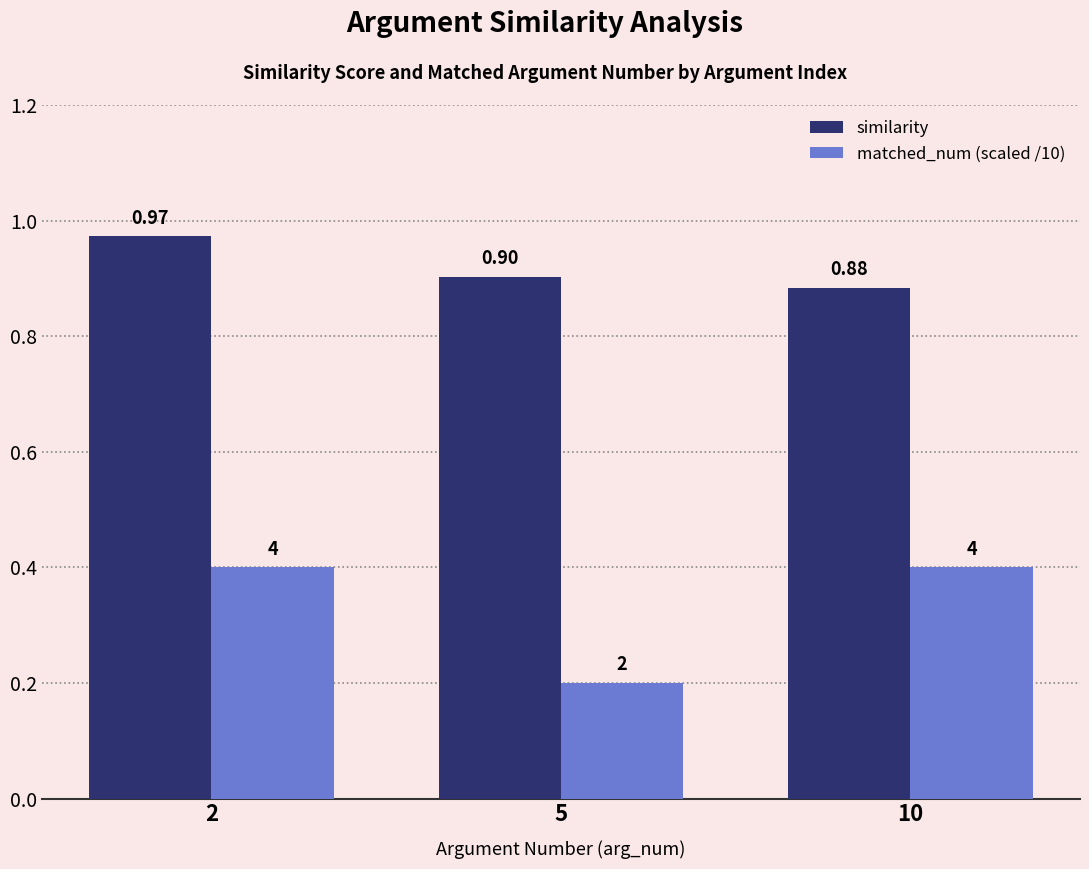

Rank the series at 10 from lowest to highest value.

matched_num (scaled /10), similarity